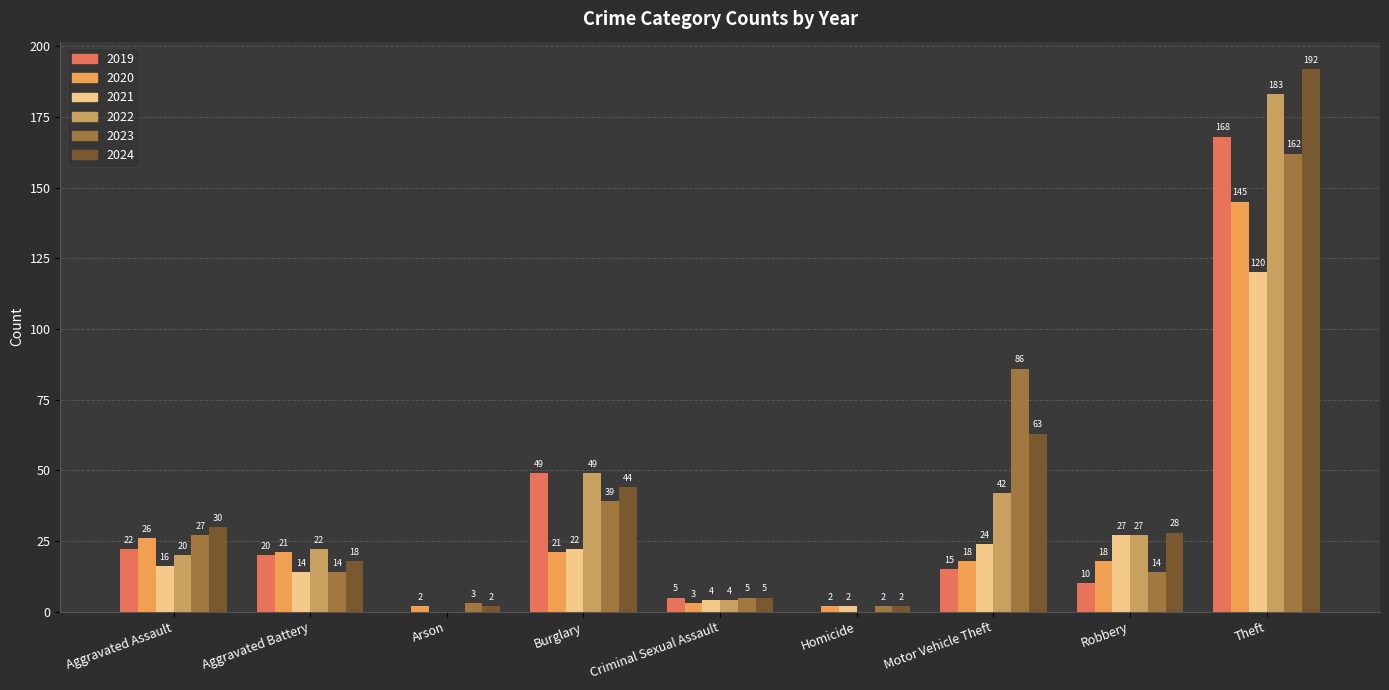

What is the spread (max minus min) of values at Theft?

72